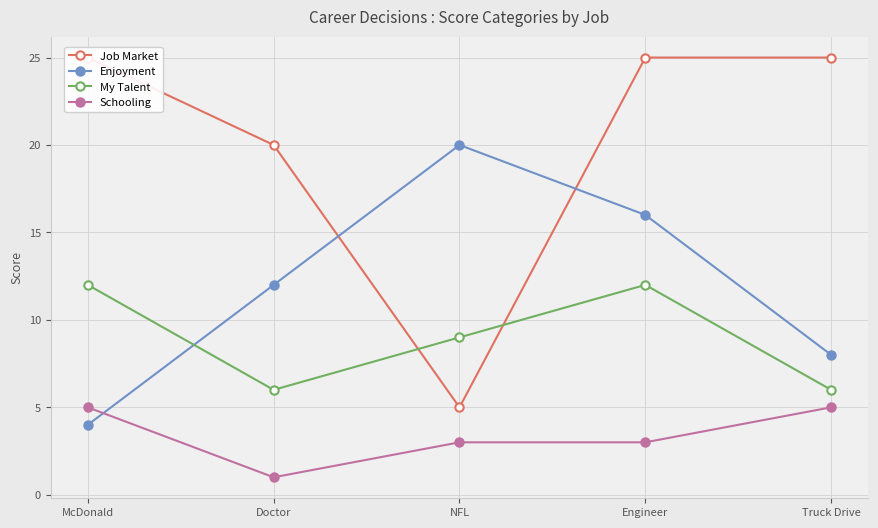

Which series has the largest range (max minus min)?

Job Market